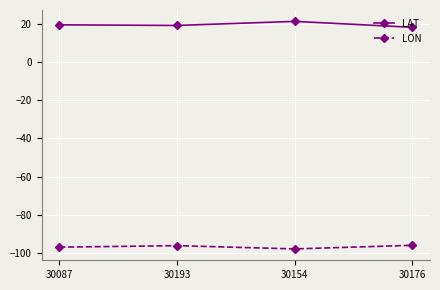

True or false: LON has a value of -96.1 at 30193.

True